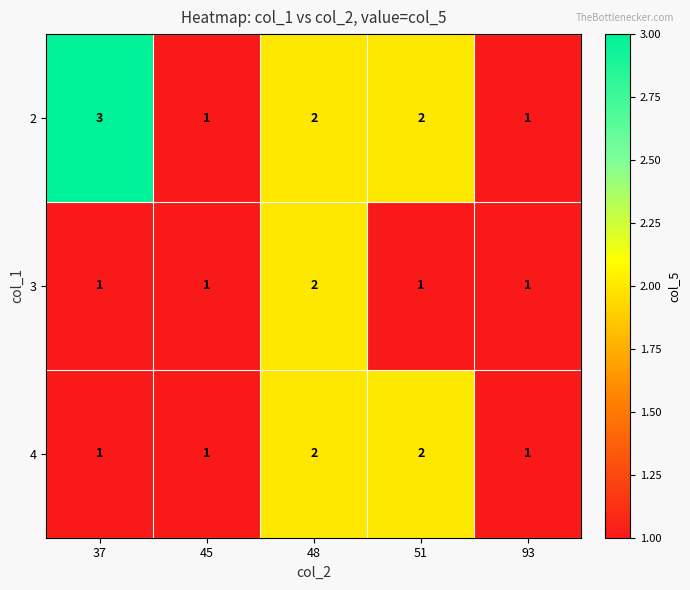

What is the greatest value displayed?

3